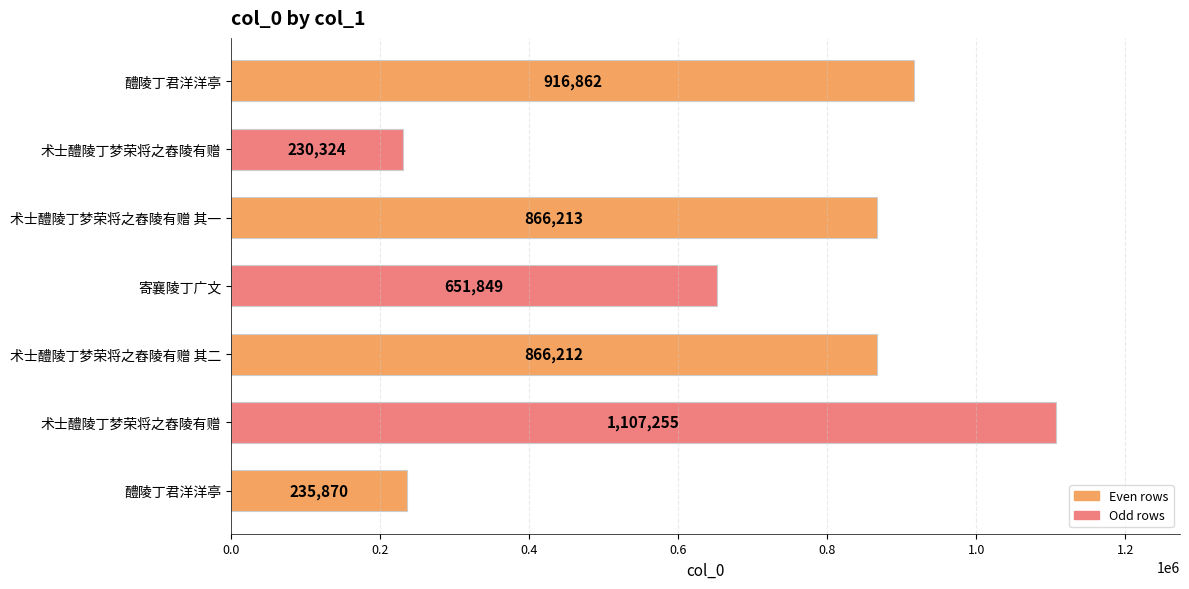

How many bars are there in total?

7